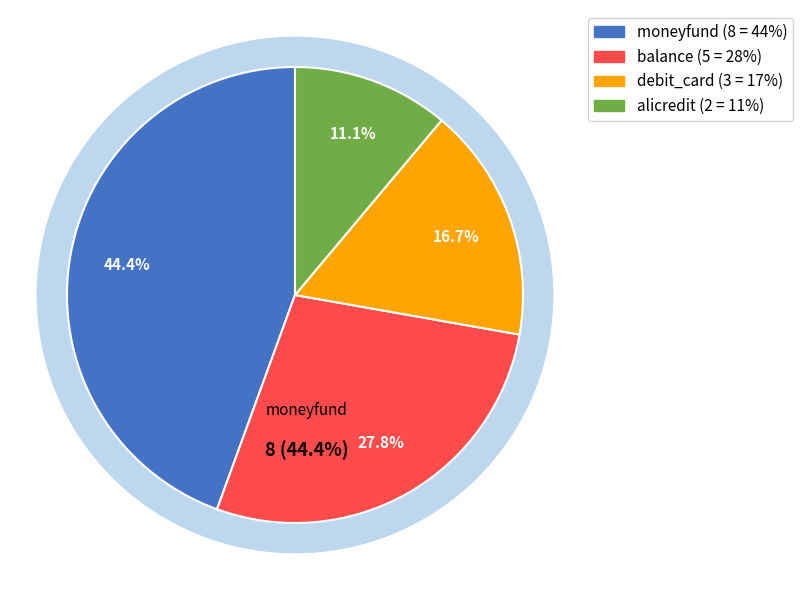

Between moneyfund and balance, which is larger?

moneyfund